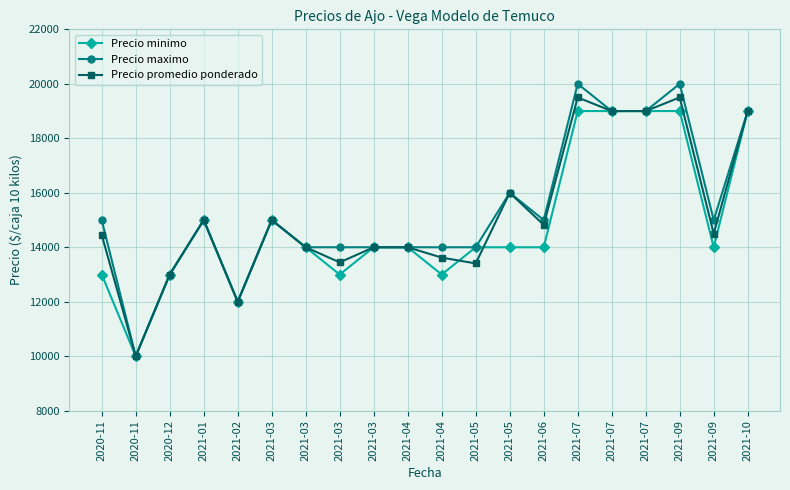

How many data points in Precio minimo are less than 14000?

6